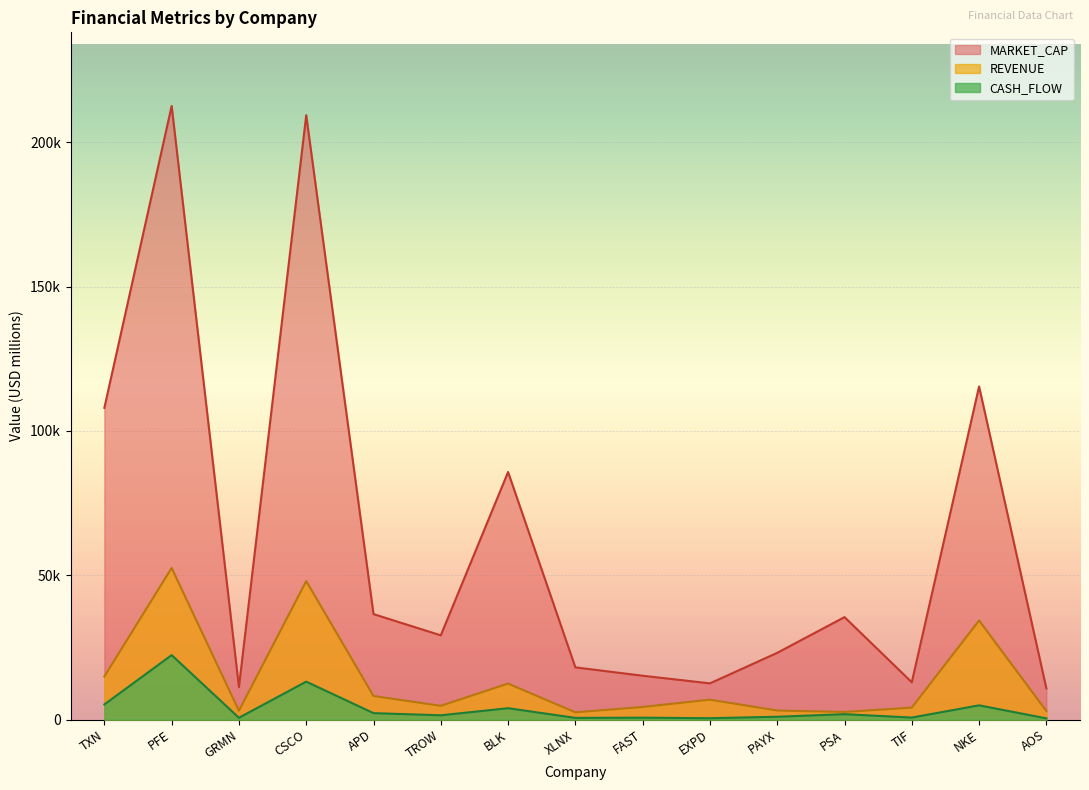

How many lines are shown in the chart?

3